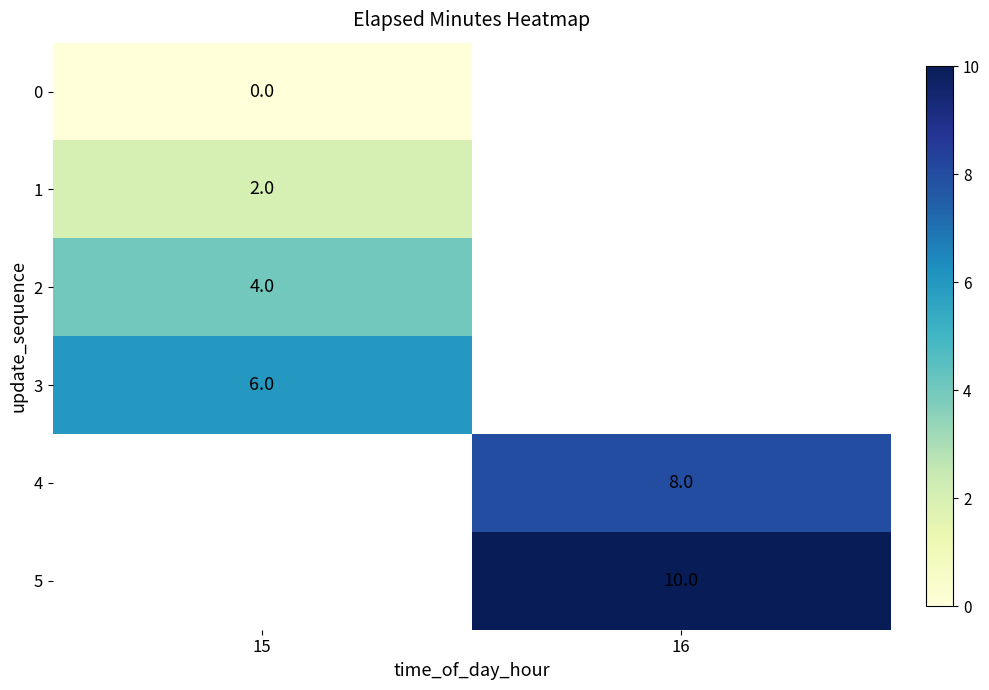

The value of 2 at 15 is 2. True or false?

False